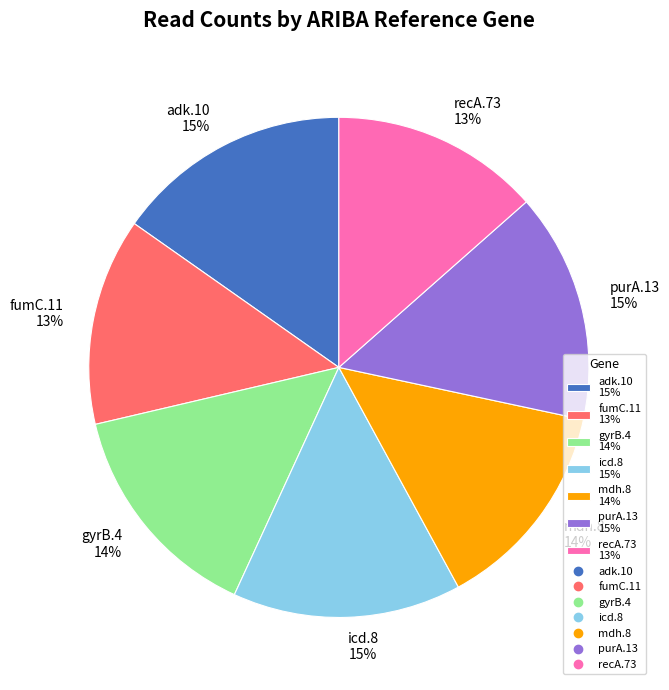

Combined, do mdh.8 14% and adk.10 15% account for over 50%?

No